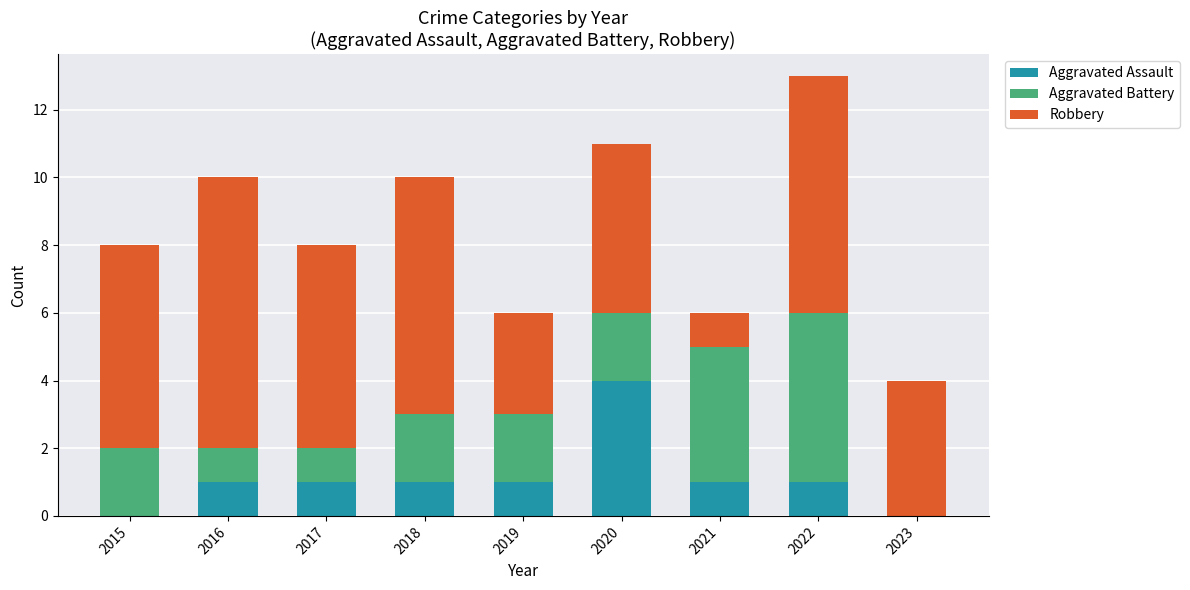

What is the total value across all series at 2019?

6